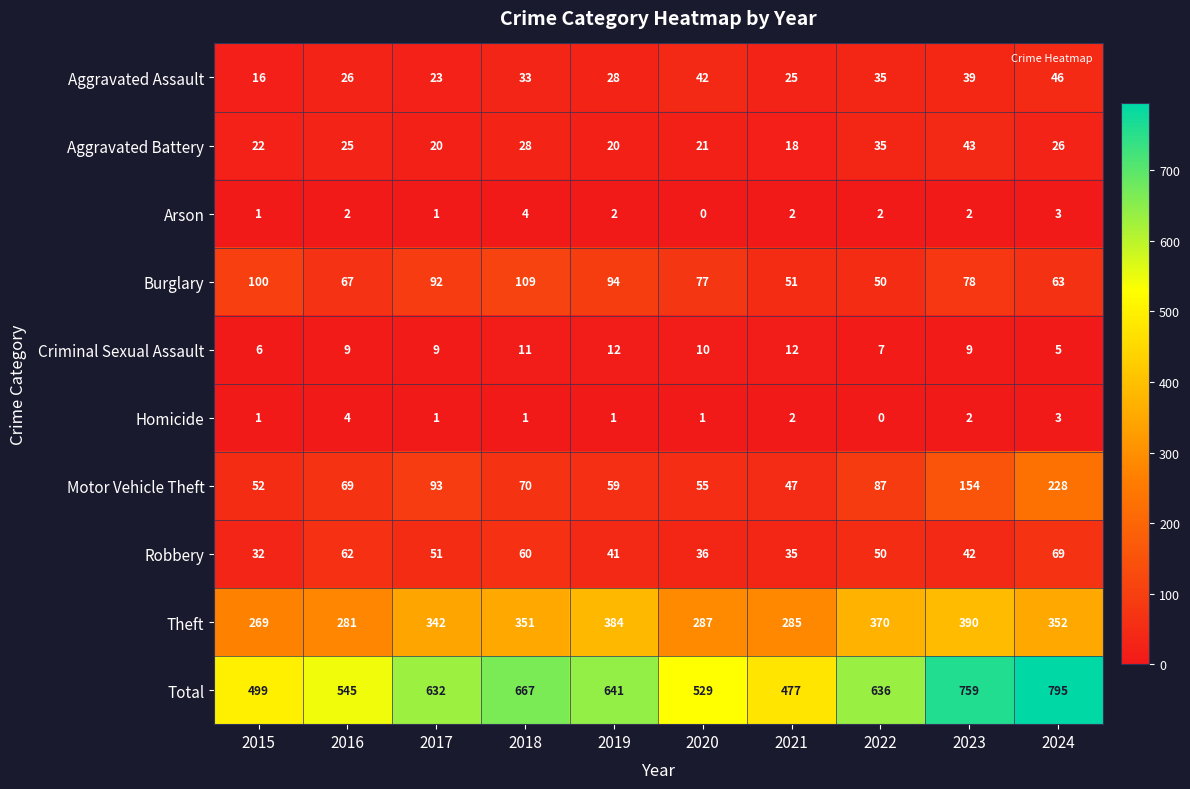

At which category does the chart reach its peak across all series?

2024